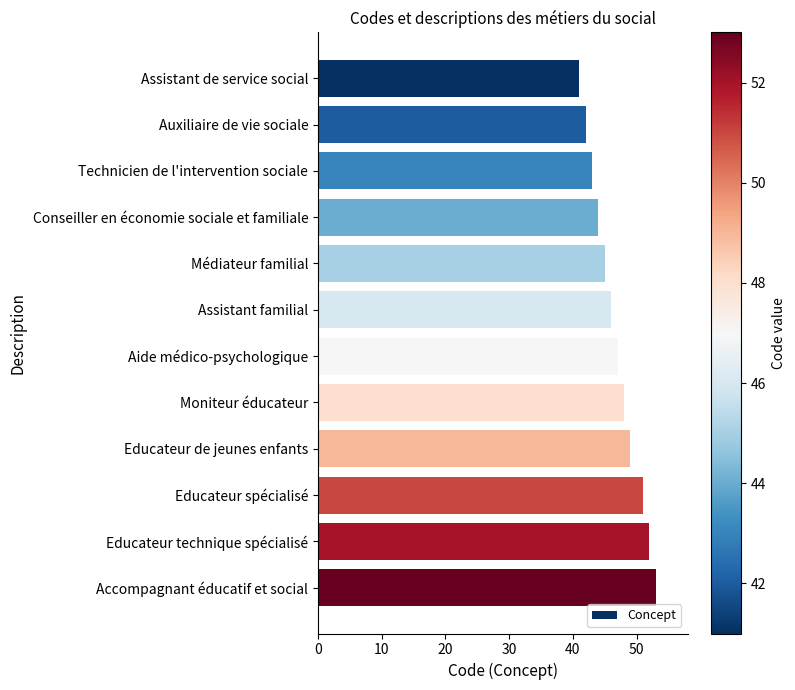

What position from the top is Aide médico-psychologique?

7